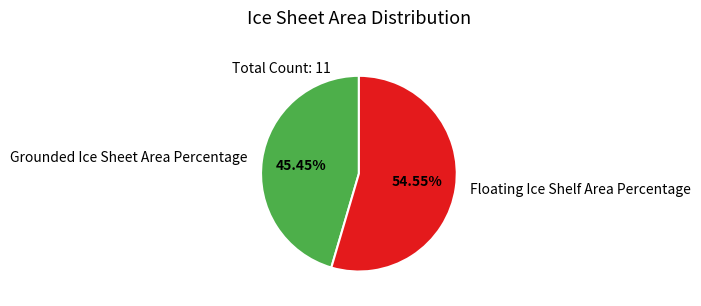

How many segments does this pie chart have?

2